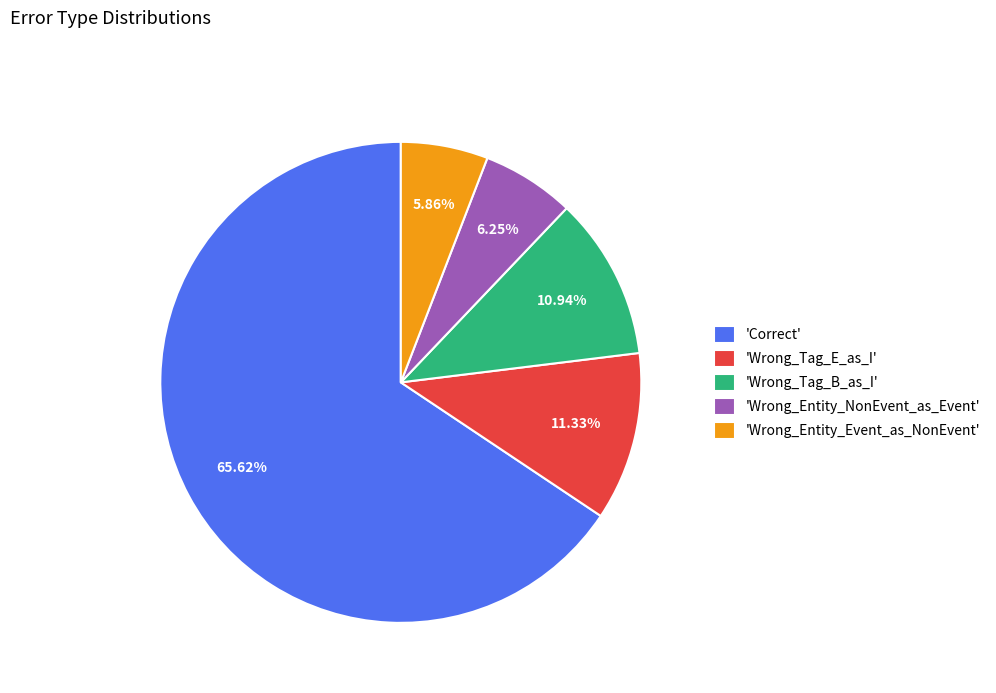

What is the majority slice?

'Correct'